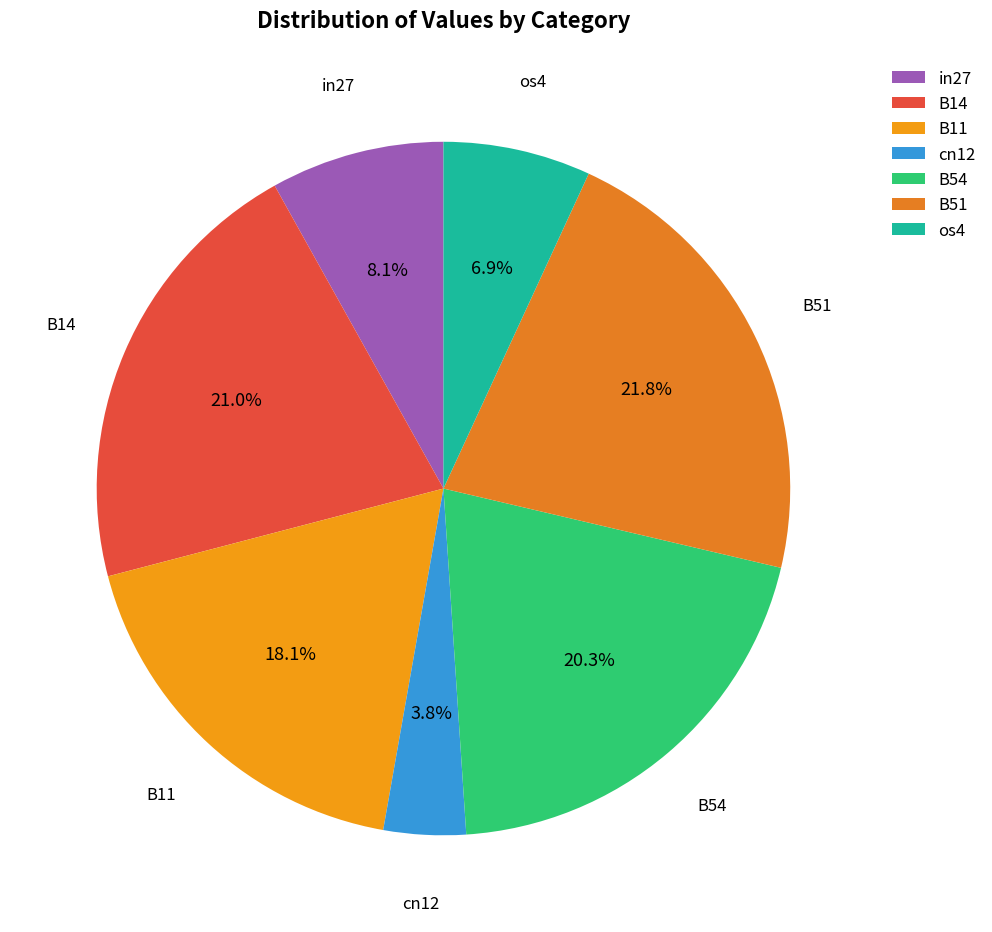

How many slices are in this pie chart?

7